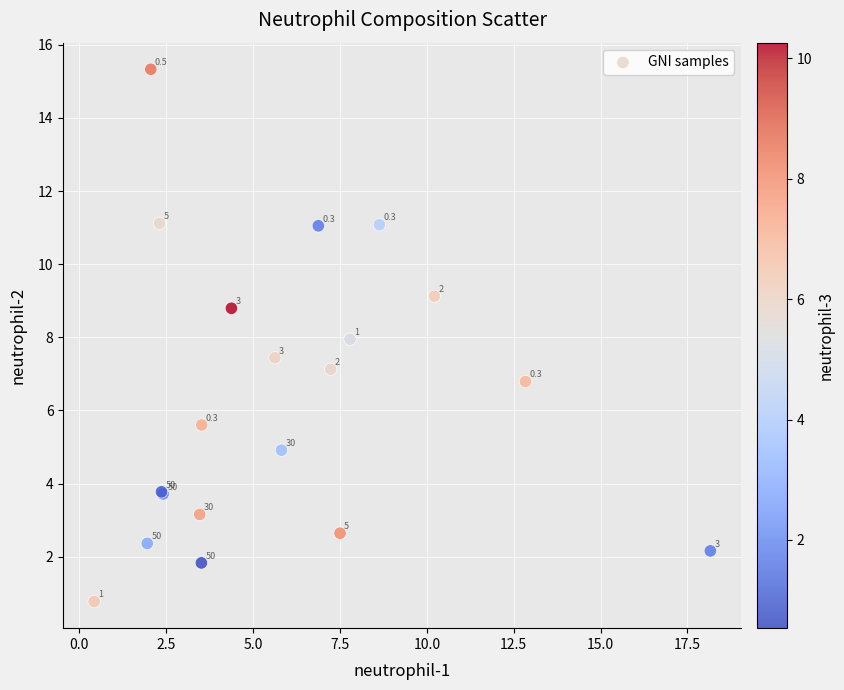

What Y value in the scatter plot is closest to 8?

7.9